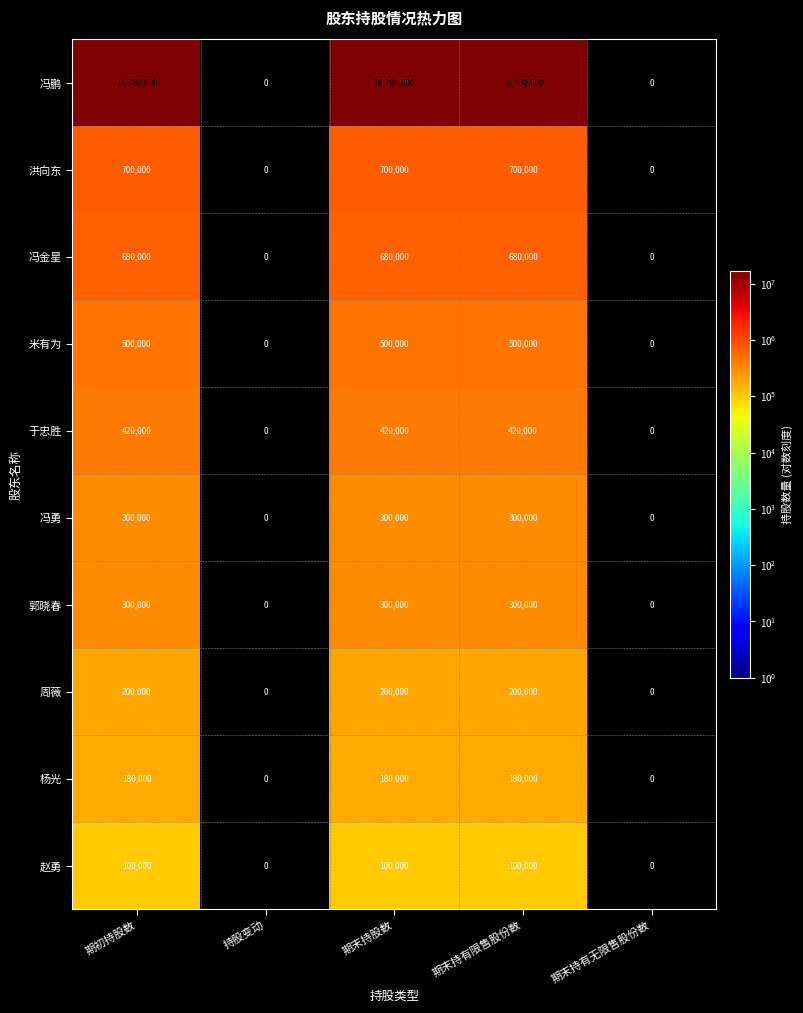

What is the difference between the maximum and second lowest values in the 于忠胜 series?

420000